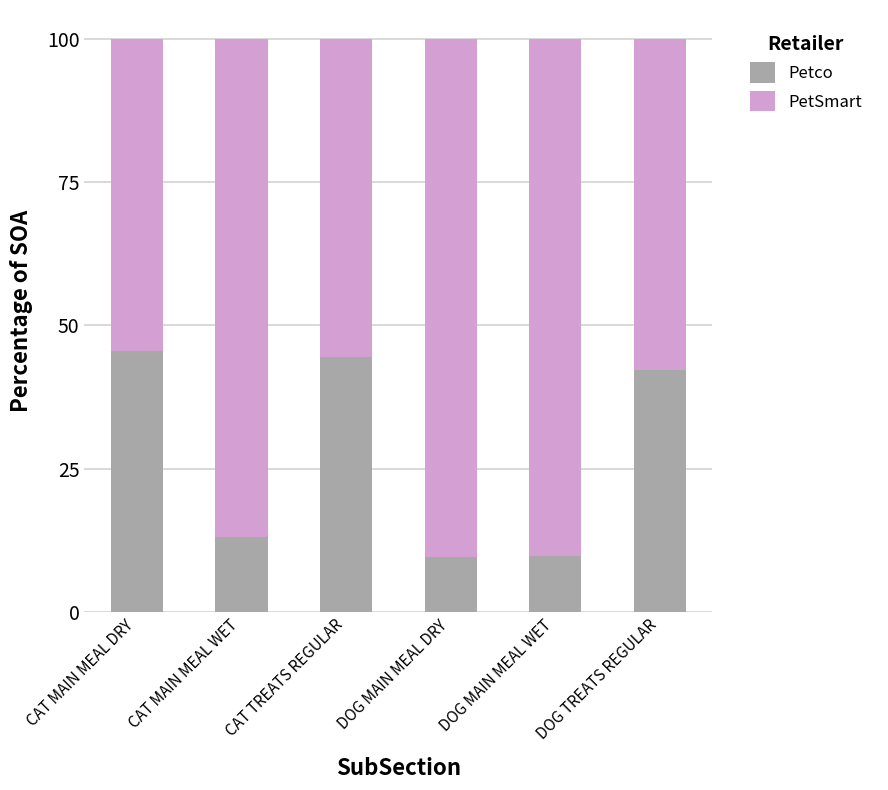

What is the lowest value of the Petco series?

9.5